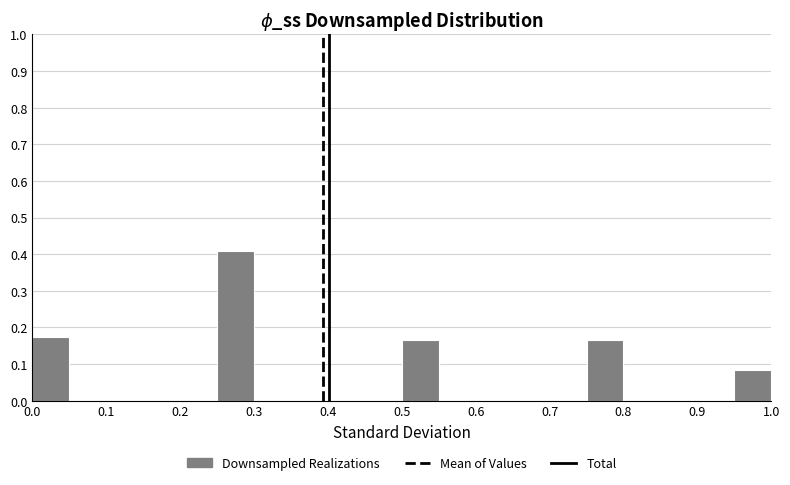

Reading left to right, list every bar in this chart as the range it spans on the x-axis followed by its height. The values are not printed on the chart, so give them approximately, as read against the axis.

0.00 to 0.05: 0.18
0.05 to 0.10: 0
0.10 to 0.15: 0
0.15 to 0.20: 0
0.20 to 0.25: 0
0.25 to 0.30: 0.41
0.30 to 0.35: 0
0.35 to 0.40: 0
0.40 to 0.45: 0
0.45 to 0.50: 0
0.50 to 0.55: 0.17
0.55 to 0.60: 0
0.60 to 0.65: 0
0.65 to 0.70: 0
0.70 to 0.75: 0
0.75 to 0.80: 0.17
0.80 to 0.85: 0
0.85 to 0.90: 0
0.90 to 0.95: 0
0.95 to 1.00: 0.08